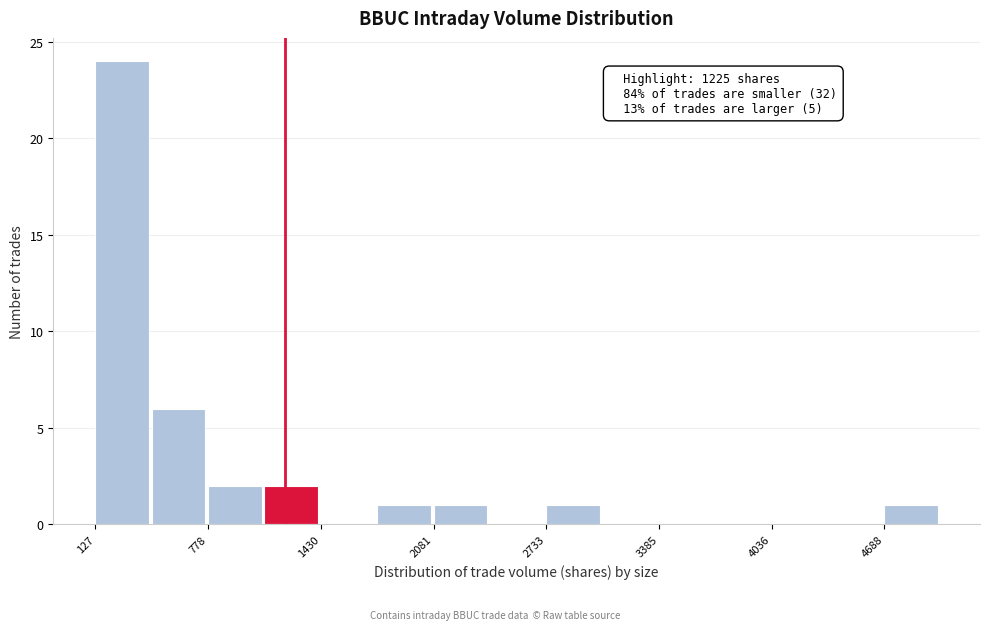

Read against the x-axis, roughly where is the centre of the tallest bar?

300